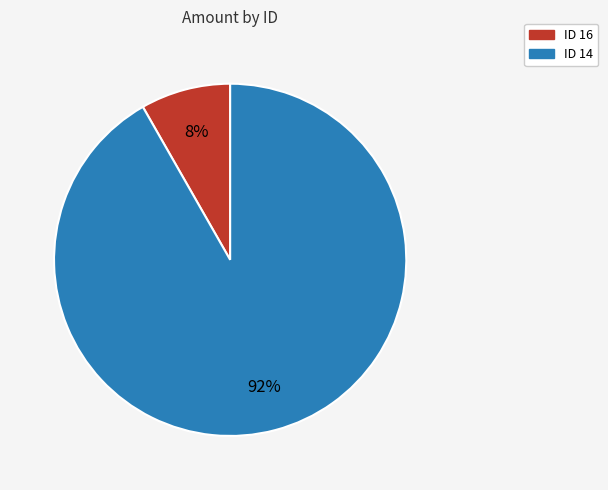

Which category has the biggest portion of the pie?

14